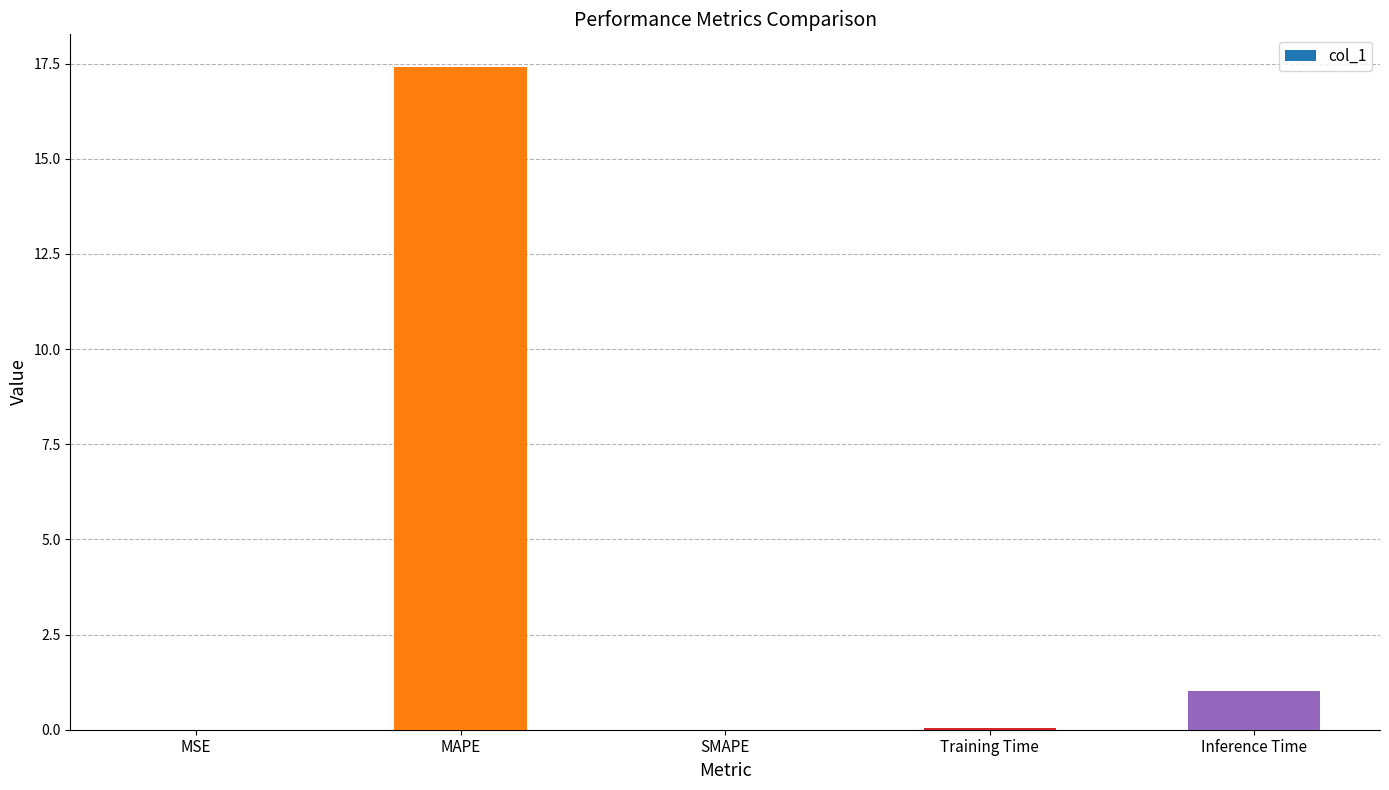

At which label is the value closest to 8?

Inference Time